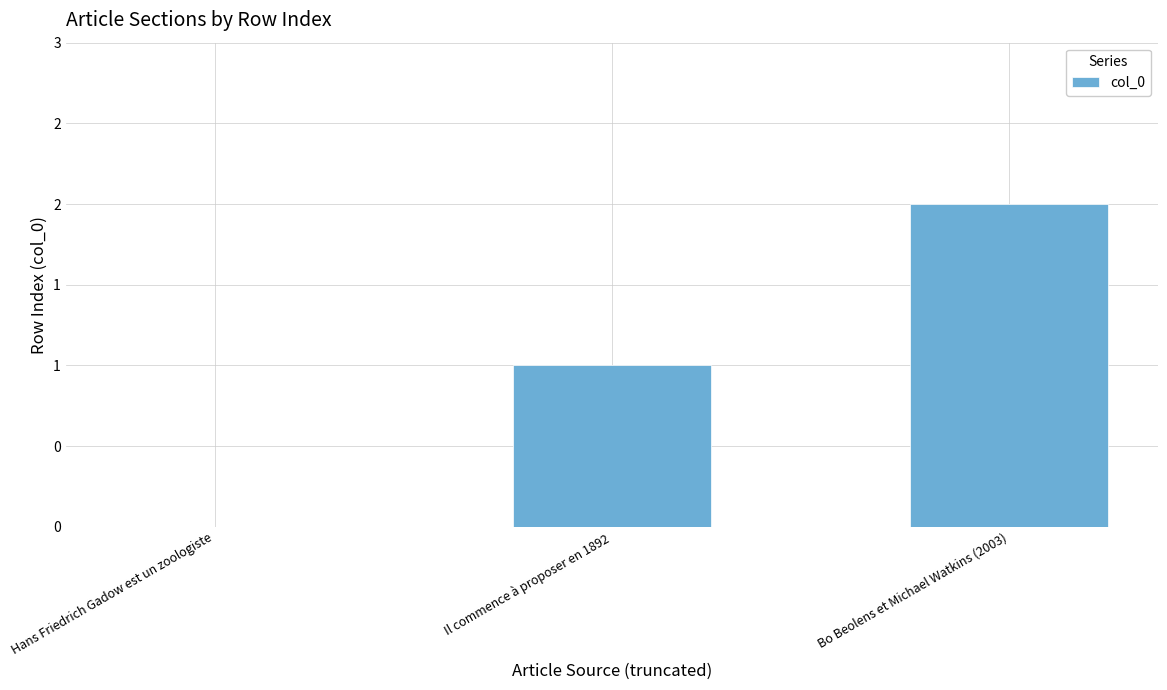

How many bars are there in total?

3